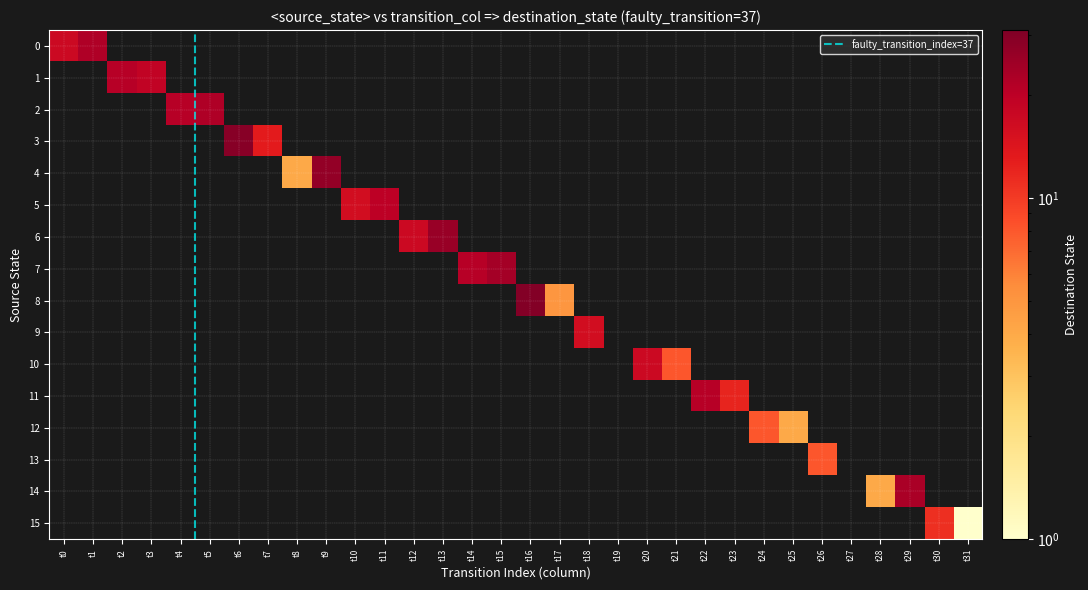

Reading left to right, transcribe all the data shown in this chart.

0: 17	22	0	0	0	0	0	0	0	0	0	0	0	0	0	0	0	0	0	0	0	0	0	0	0	0	0	0	0	0	0	0
1: 0	0	21	19	0	0	0	0	0	0	0	0	0	0	0	0	0	0	0	0	0	0	0	0	0	0	0	0	0	0	0	0
2: 0	0	0	0	21	22	0	0	0	0	0	0	0	0	0	0	0	0	0	0	0	0	0	0	0	0	0	0	0	0	0	0
3: 0	0	0	0	0	0	29	13	0	0	0	0	0	0	0	0	0	0	0	0	0	0	0	0	0	0	0	0	0	0	0	0
4: 0	0	0	0	0	0	0	0	4	27	0	0	0	0	0	0	0	0	0	0	0	0	0	0	0	0	0	0	0	0	0	0
5: 0	0	0	0	0	0	0	0	0	0	16	20	0	0	0	0	0	0	0	0	0	0	0	0	0	0	0	0	0	0	0	0
6: 0	0	0	0	0	0	0	0	0	0	0	0	17	26	0	0	0	0	0	0	0	0	0	0	0	0	0	0	0	0	0	0
7: 0	0	0	0	0	0	0	0	0	0	0	0	0	0	21	24	0	0	0	0	0	0	0	0	0	0	0	0	0	0	0	0
8: 0	0	0	0	0	0	0	0	0	0	0	0	0	0	0	0	30	5	0	0	0	0	0	0	0	0	0	0	0	0	0	0
9: 0	0	0	0	0	0	0	0	0	0	0	0	0	0	0	0	0	0	16	0	0	0	0	0	0	0	0	0	0	0	0	0
10: 0	0	0	0	0	0	0	0	0	0	0	0	0	0	0	0	0	0	0	0	17	8	0	0	0	0	0	0	0	0	0	0
11: 0	0	0	0	0	0	0	0	0	0	0	0	0	0	0	0	0	0	0	0	0	0	21	12	0	0	0	0	0	0	0	0
12: 0	0	0	0	0	0	0	0	0	0	0	0	0	0	0	0	0	0	0	0	0	0	0	0	8	4	0	0	0	0	0	0
13: 0	0	0	0	0	0	0	0	0	0	0	0	0	0	0	0	0	0	0	0	0	0	0	0	0	0	8	0	0	0	0	0
14: 0	0	0	0	0	0	0	0	0	0	0	0	0	0	0	0	0	0	0	0	0	0	0	0	0	0	0	0	4	23	0	0
15: 0	0	0	0	0	0	0	0	0	0	0	0	0	0	0	0	0	0	0	0	0	0	0	0	0	0	0	0	0	0	11	1